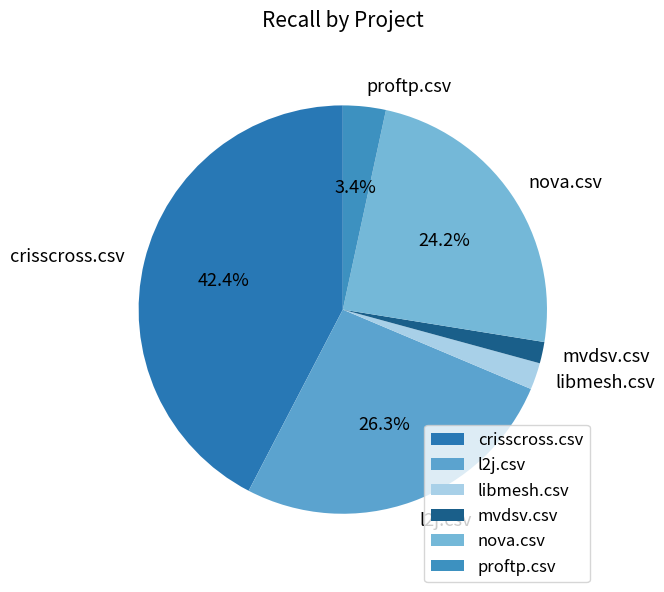

Which slice is the largest?

crisscross.csv